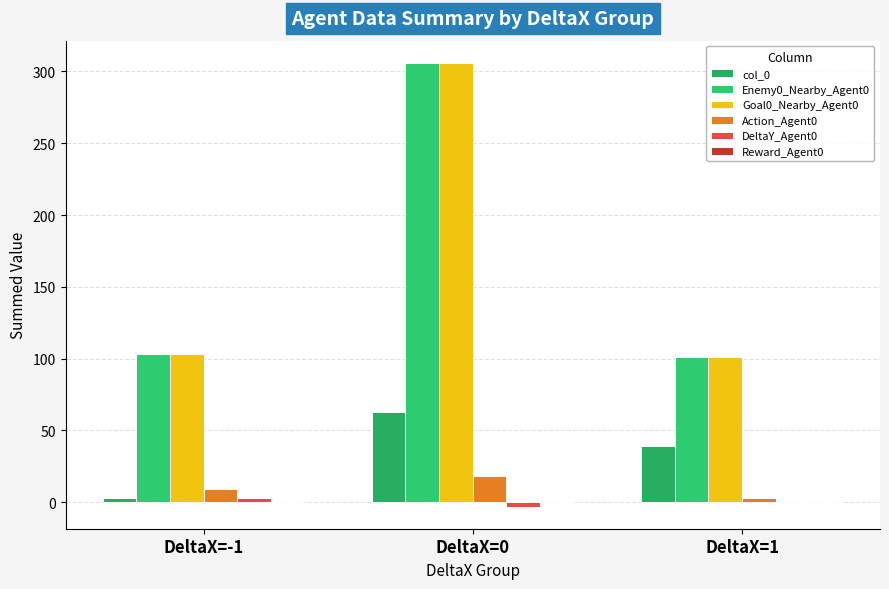

What is the smallest value displayed?

-3